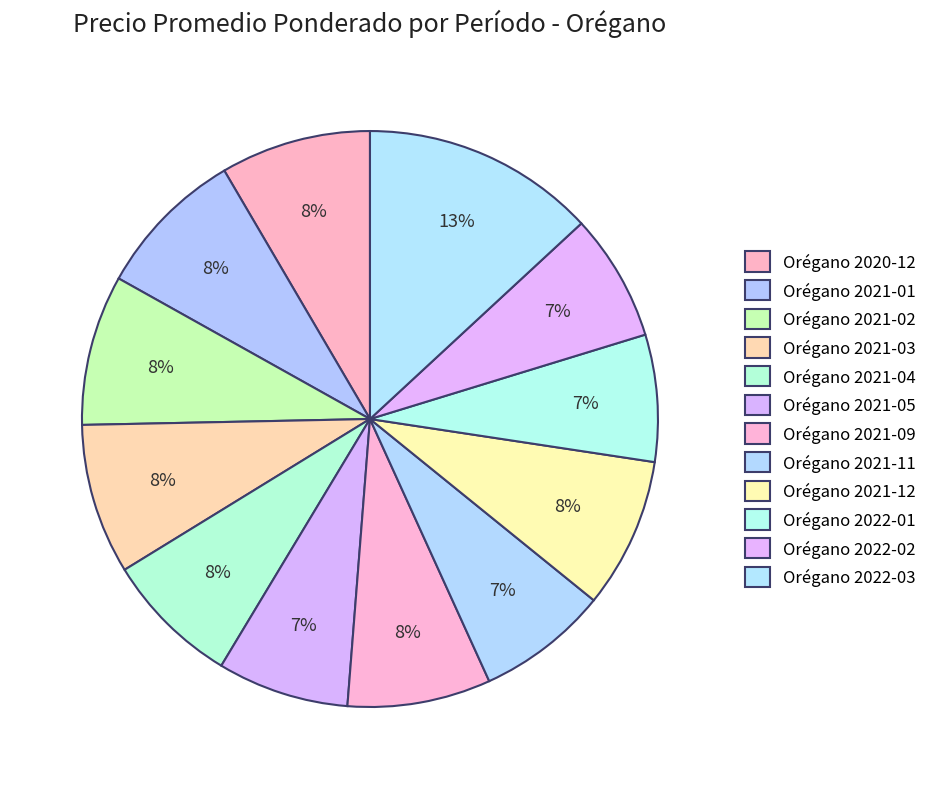

Count the number of slices in the pie.

12